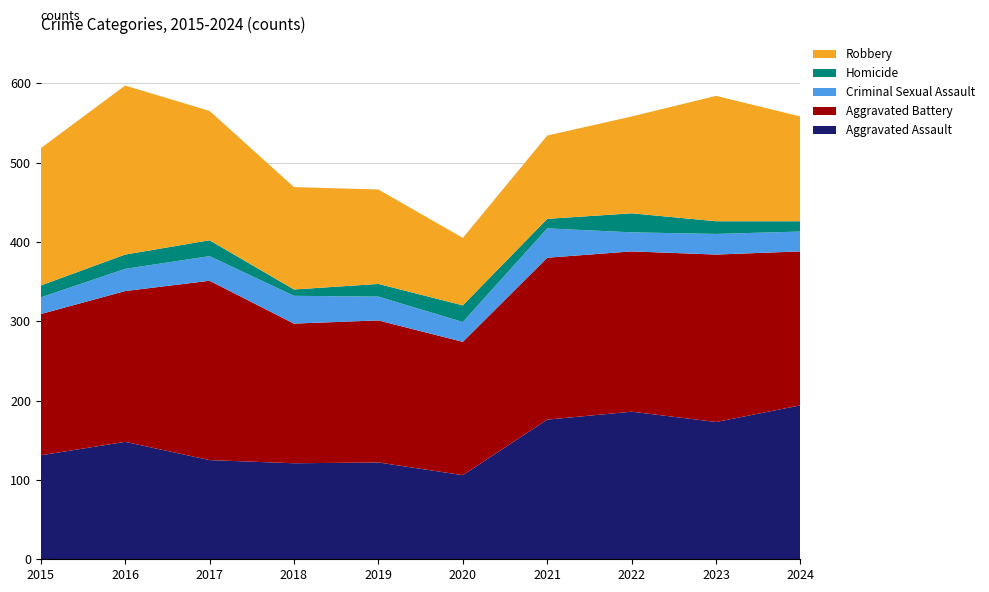

Reading right to left, list all the values displayed in this chart.

Aggravated Assault: 2024=194	2023=173	2022=186	2021=176	2020=106	2019=122	2018=121	2017=125	2016=148	2015=131
Aggravated Battery: 2024=194	2023=211	2022=202	2021=204	2020=168	2019=179	2018=176	2017=226	2016=190	2015=178
Criminal Sexual Assault: 2024=25	2023=26	2022=24	2021=37	2020=25	2019=30	2018=35	2017=31	2016=28	2015=21
Homicide: 2024=13	2023=16	2022=24	2021=12	2020=21	2019=16	2018=8	2017=20	2016=18	2015=15
Robbery: 2024=132	2023=158	2022=122	2021=105	2020=85	2019=119	2018=129	2017=163	2016=213	2015=173